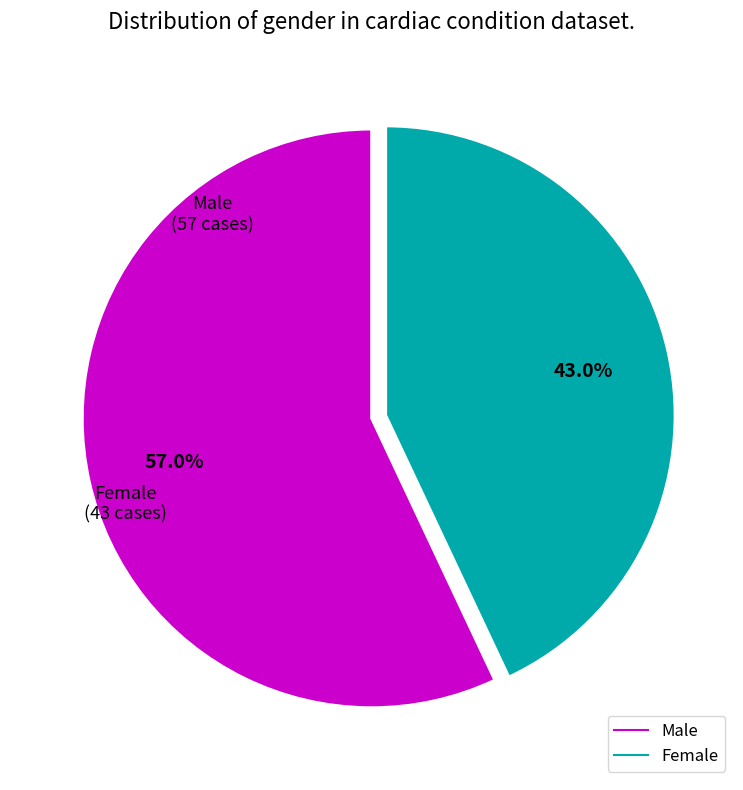

To the nearest percent, what is the difference between the Female and Male slice percentages?

14%